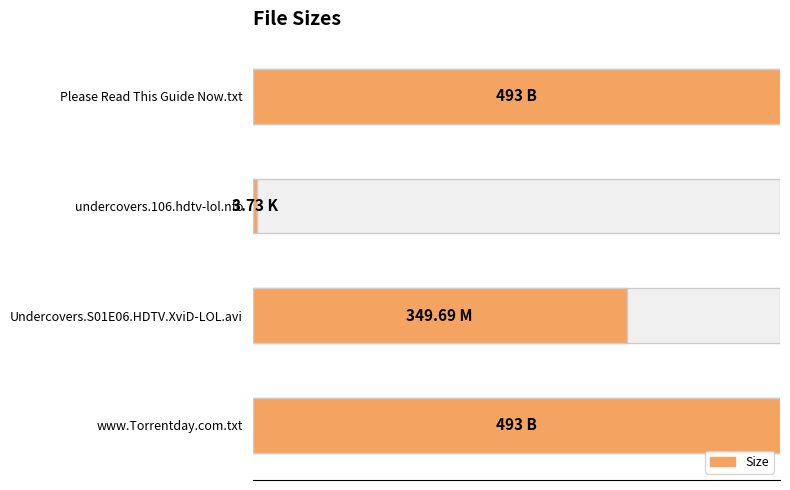

Reading left to right, extract all data points from this chart.

100.0	0.8	70.9	100.0